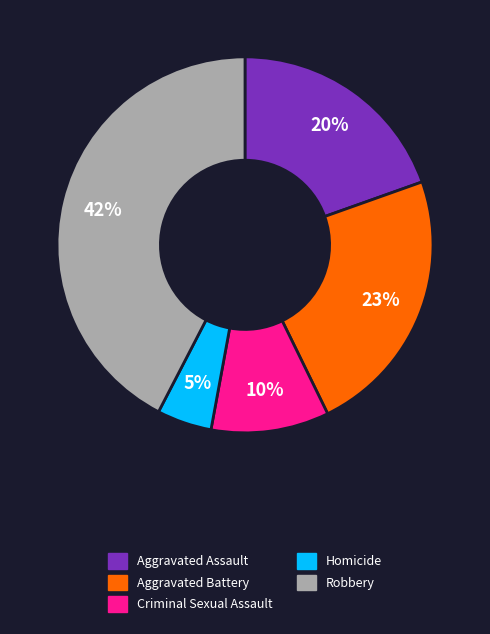

To the nearest percent, what portion does Aggravated Battery represent?

23%